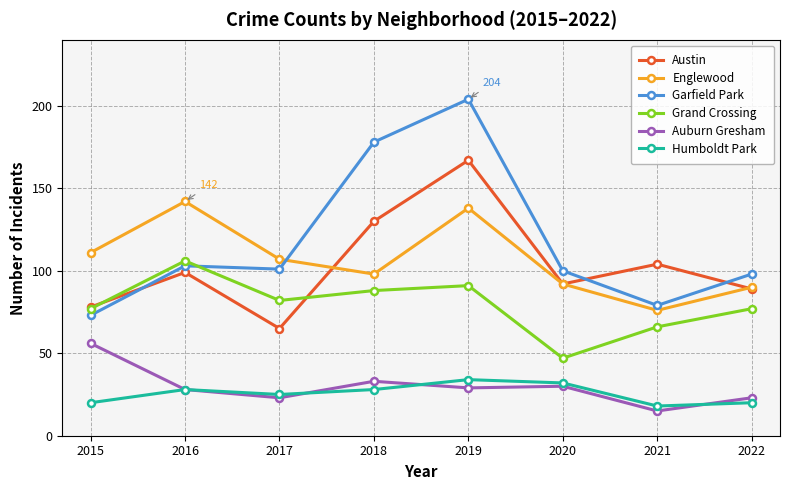

At how many categories does at least one series exceed 139?

3